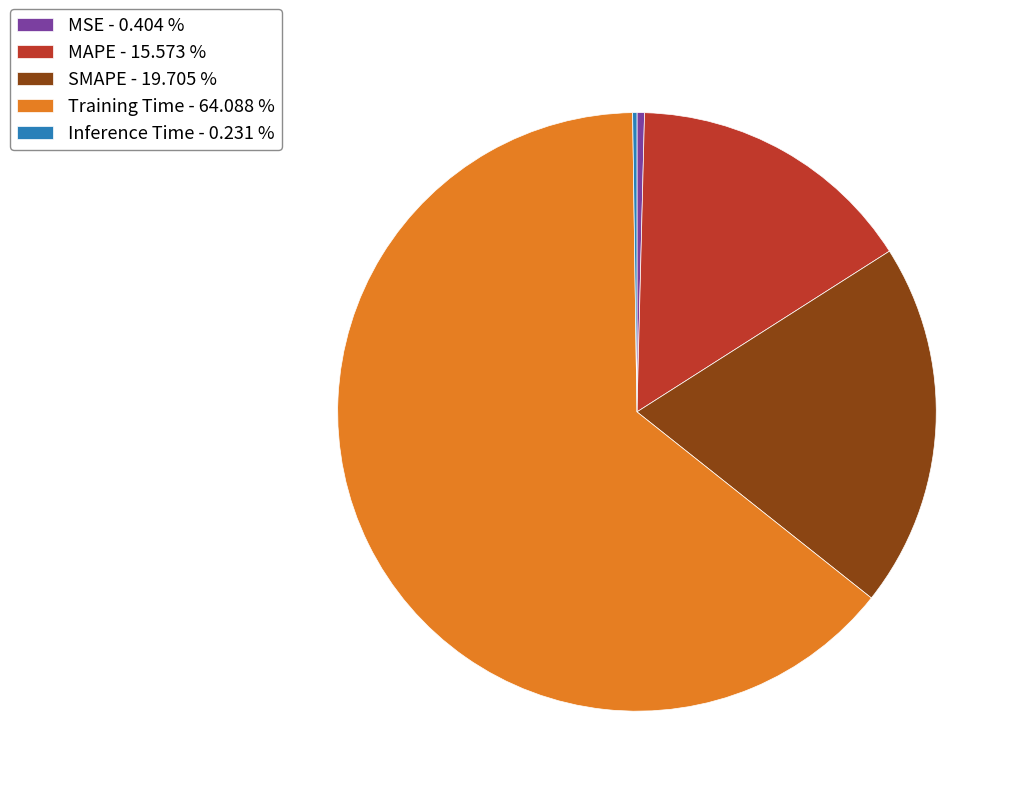

Do MAPE - 15.573 % and MSE - 0.404 % together represent more than half of the pie?

No